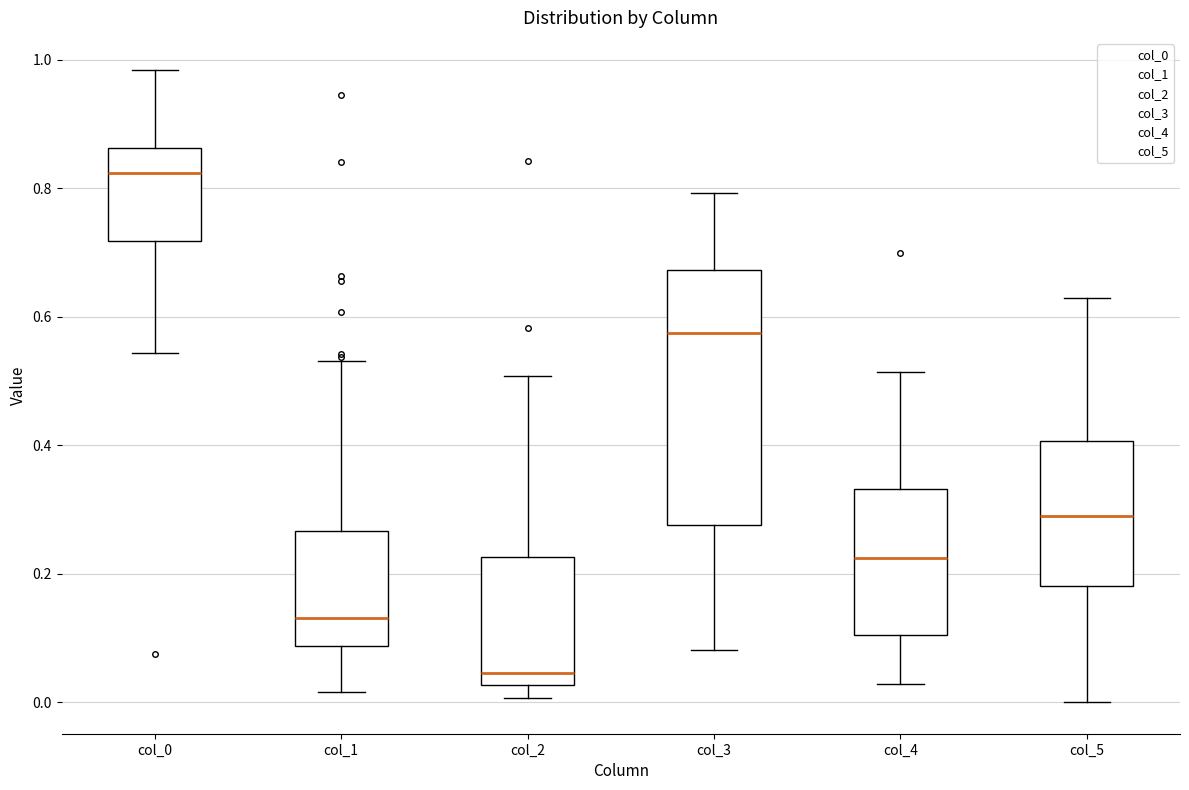

Which box has the highest median line?

col_0